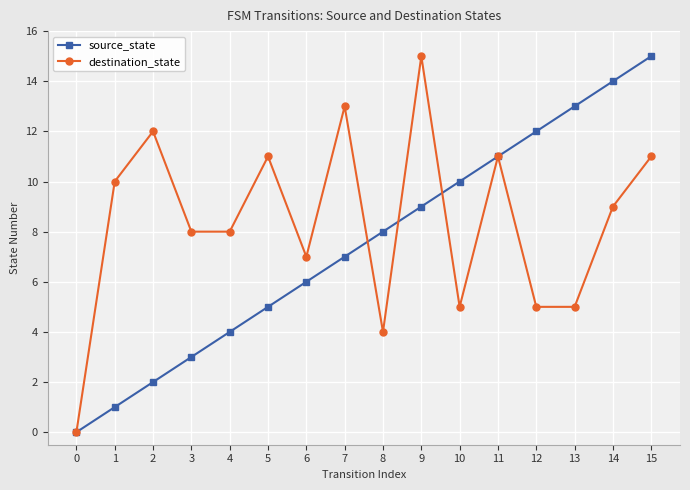

True or false: source_state has more than 2 interior local peaks.

False